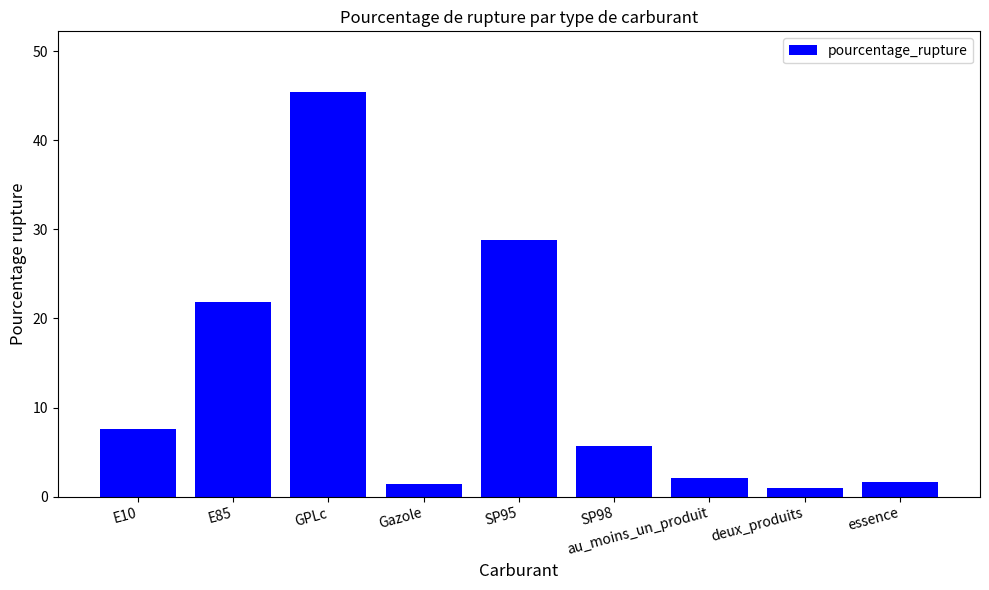

What is the label of the 6th bar from the left?

SP98